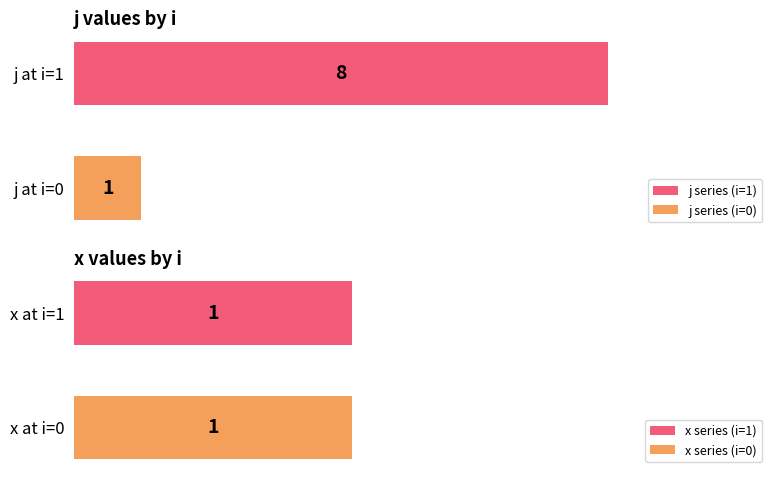

The value of x at 5 is 0. True or false?

False